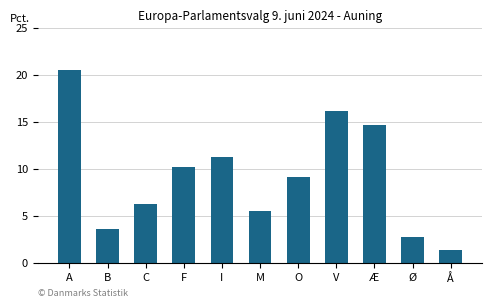

Reading right to left, transcribe all the data shown in this chart.

Å=1.4	Ø=2.8	Æ=14.7	V=16.2	O=9.1	M=5.5	I=11.3	F=10.2	C=6.3	B=3.6	A=20.5